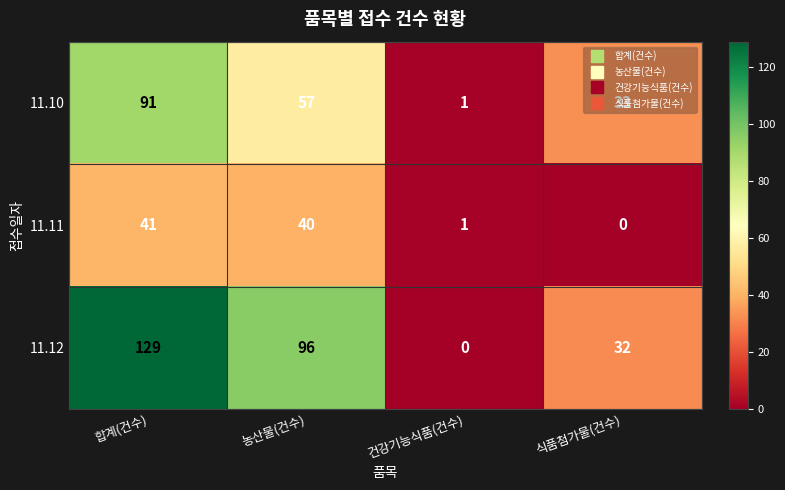

Which category has the highest value across all series?

합계(건수)